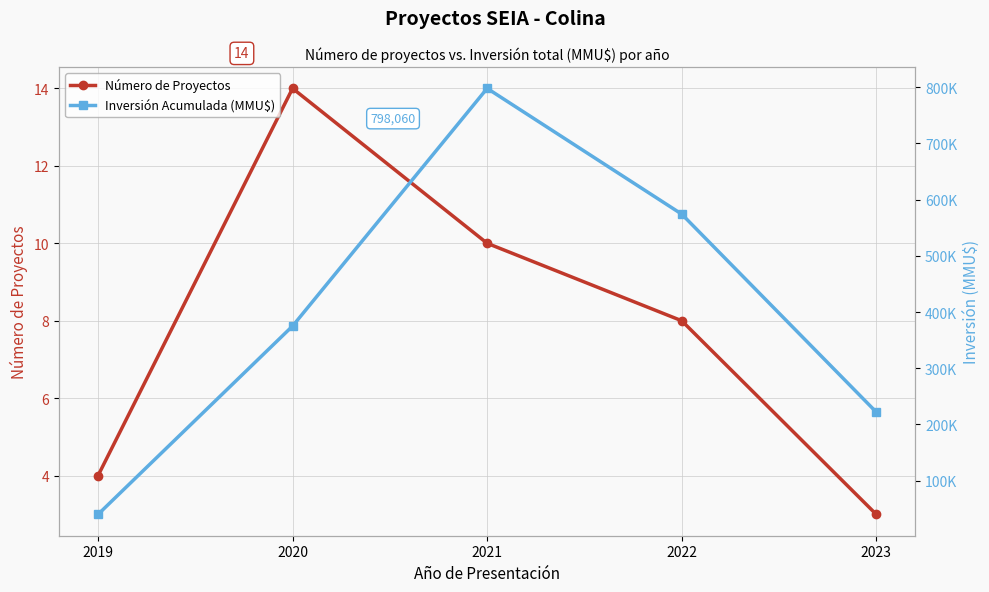

At which category does Inversión Acumulada (MMU$) reach its first local peak?

2021